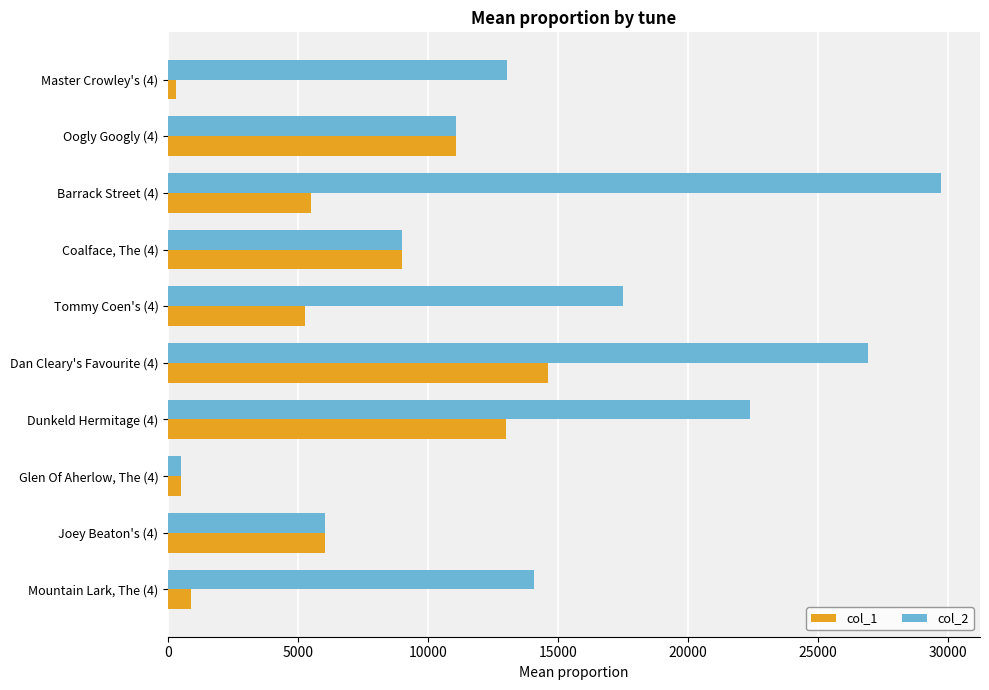

List the series in order of their overall mean, lowest first.

col_1, col_2